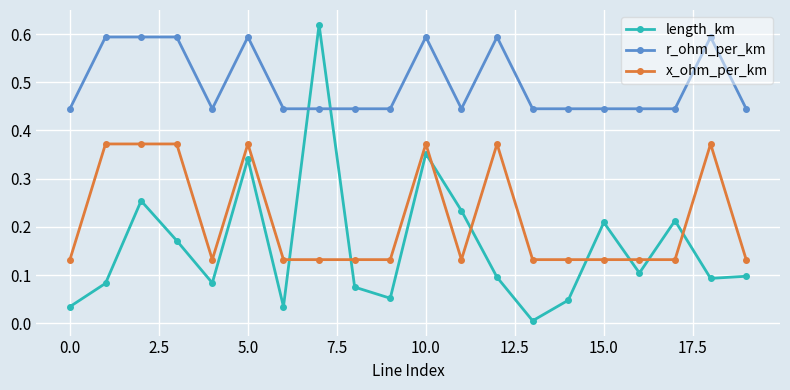

Count the r_ohm_per_km values in the range 0 to 1.

20